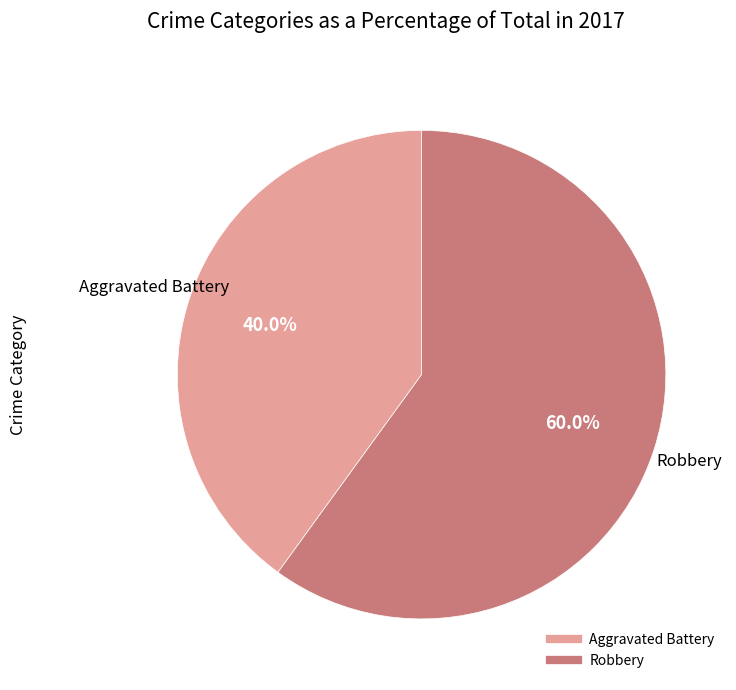

Is there a majority slice in this chart?

Yes